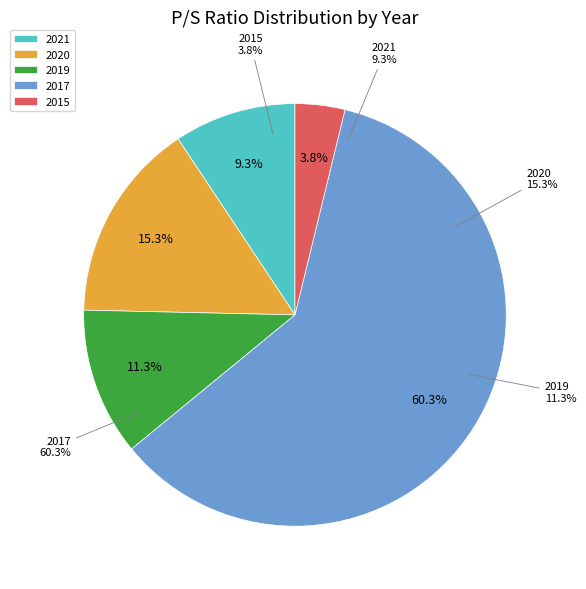

Is there a majority slice in this chart?

Yes